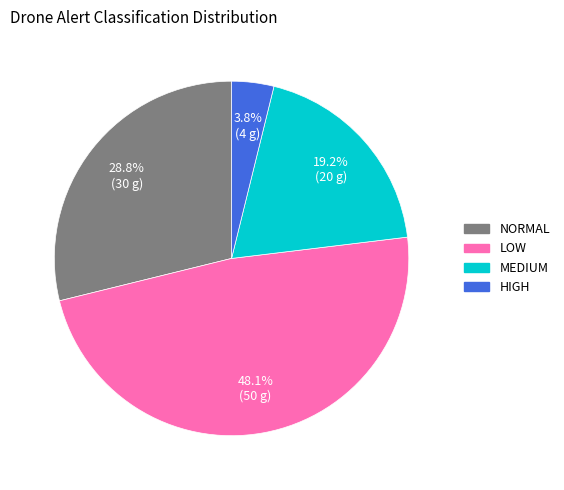

Does any single category account for the majority?

No